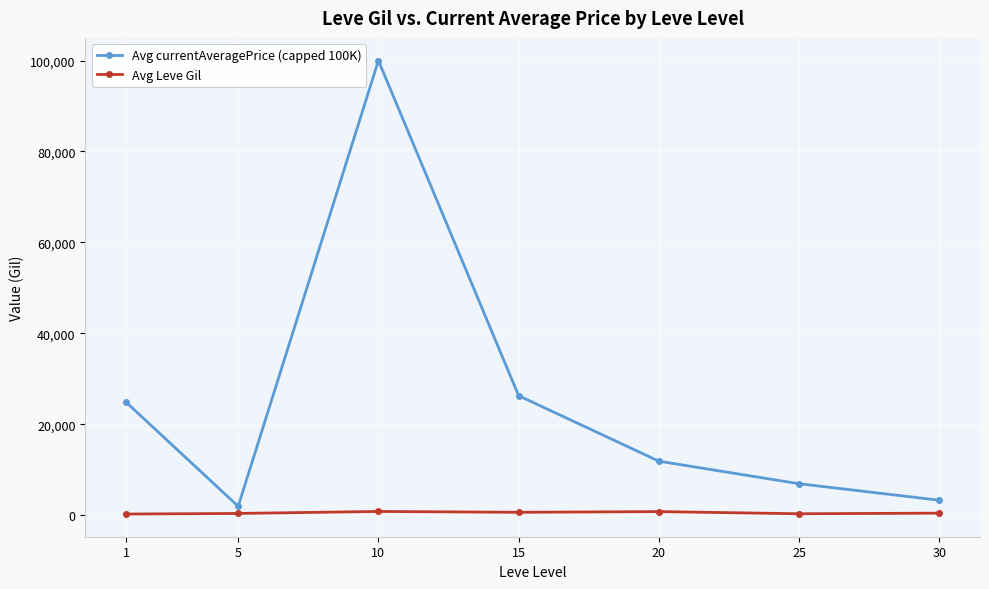

Is it true that Avg Leve Gil equals 430.0 at 30?

True